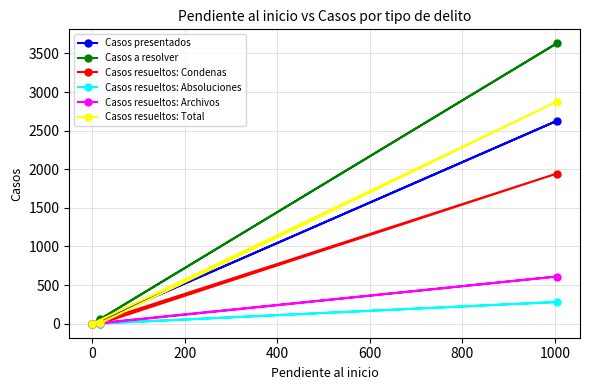

What is the maximum value for Casos presentados?

2626